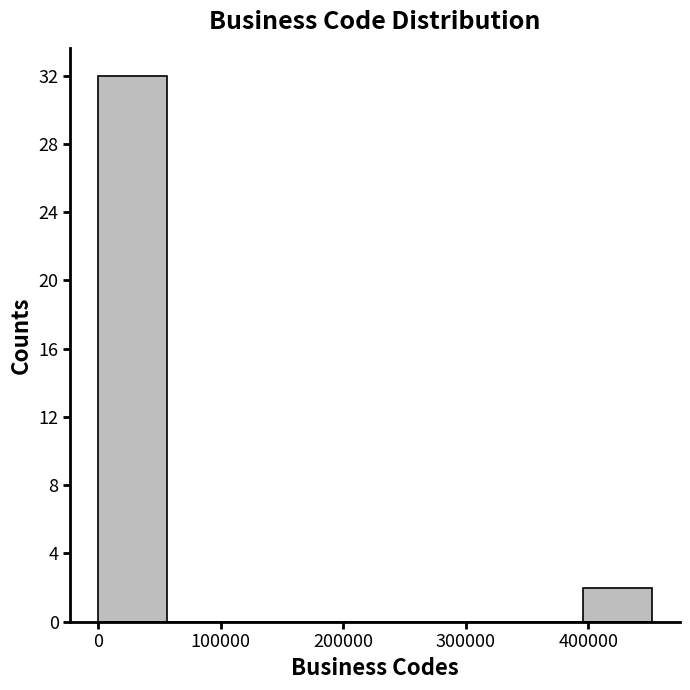

How tall is the bar that spans 0 to 60000 on the x-axis? Neither the bar edges nor the heights are printed on the chart, so give them approximately, as read against the axes.

32